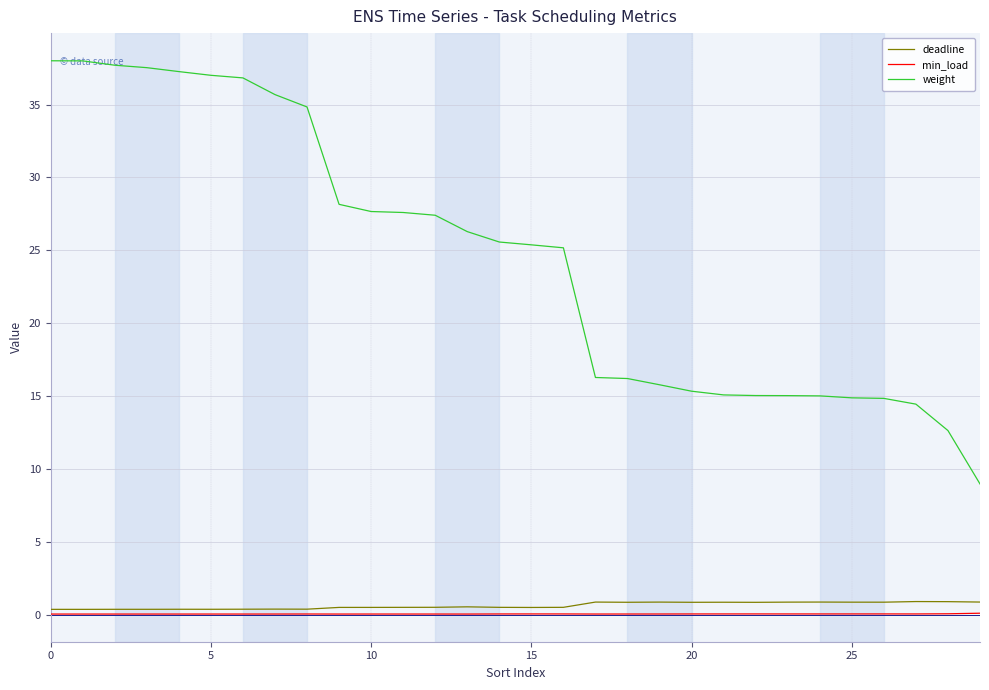

How many distinct data groups are displayed?

3